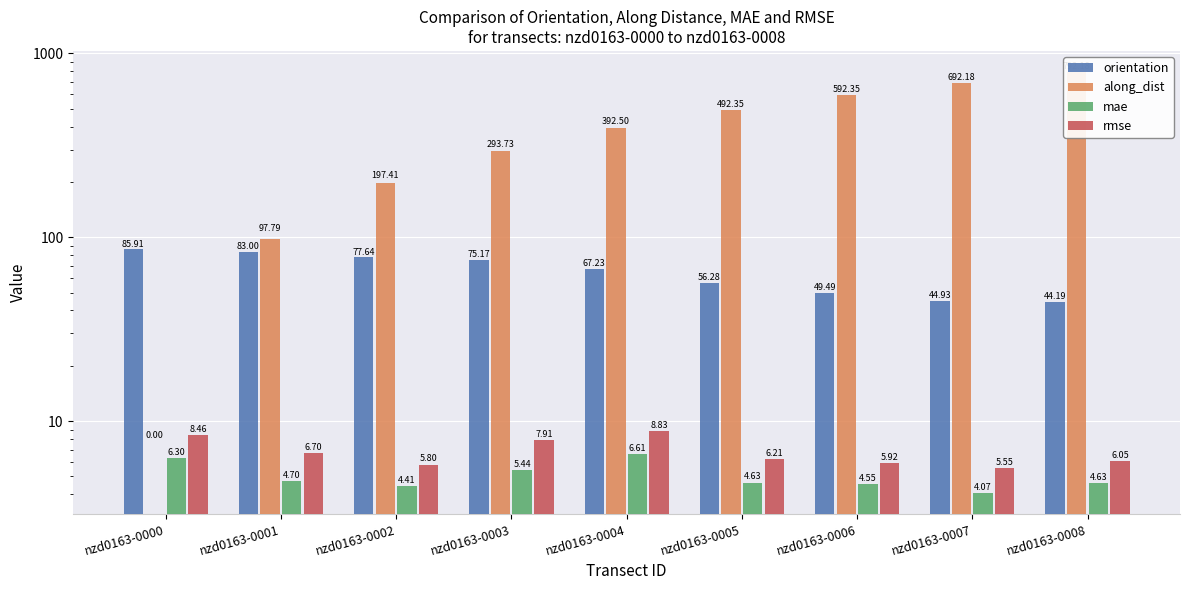

Reading right to left, extract all data points from this chart.

orientation: 44.2	44.9	49.5	56.3	67.2	75.2	77.6	83.0	85.9
along_dist: 792.2	692.2	592.4	492.4	392.5	293.7	197.4	97.8	0.0
mae: 4.6	4.1	4.5	4.6	6.6	5.4	4.4	4.7	6.3
rmse: 6.1	5.5	5.9	6.2	8.8	7.9	5.8	6.7	8.5